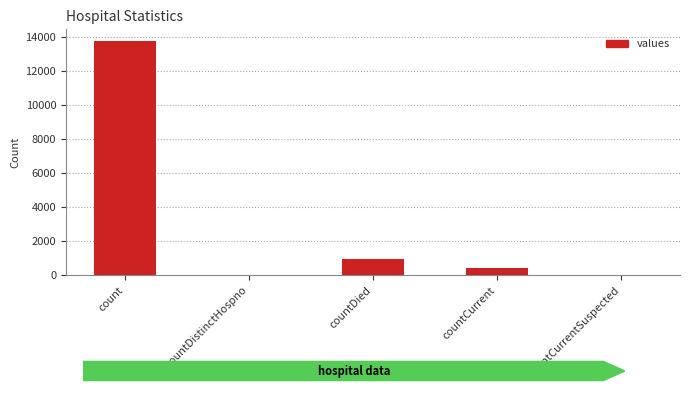

Which has a higher value, countCurrentSuspected or countDied?

countDied